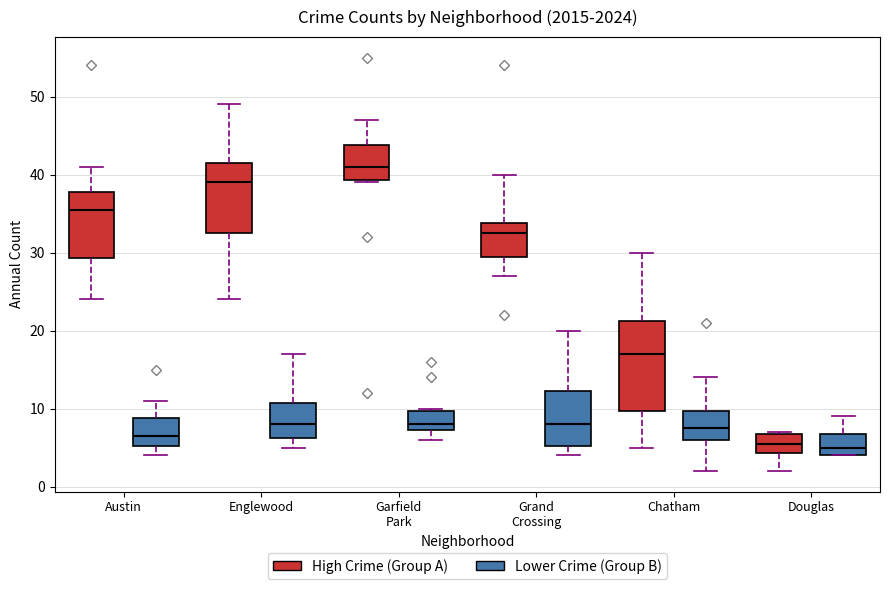

Where does the median line of the box for Grand Crossing (High Crime (Group A)) sit on the y-axis? The values are not printed on the chart, so give them approximately, as read against the axis.

33